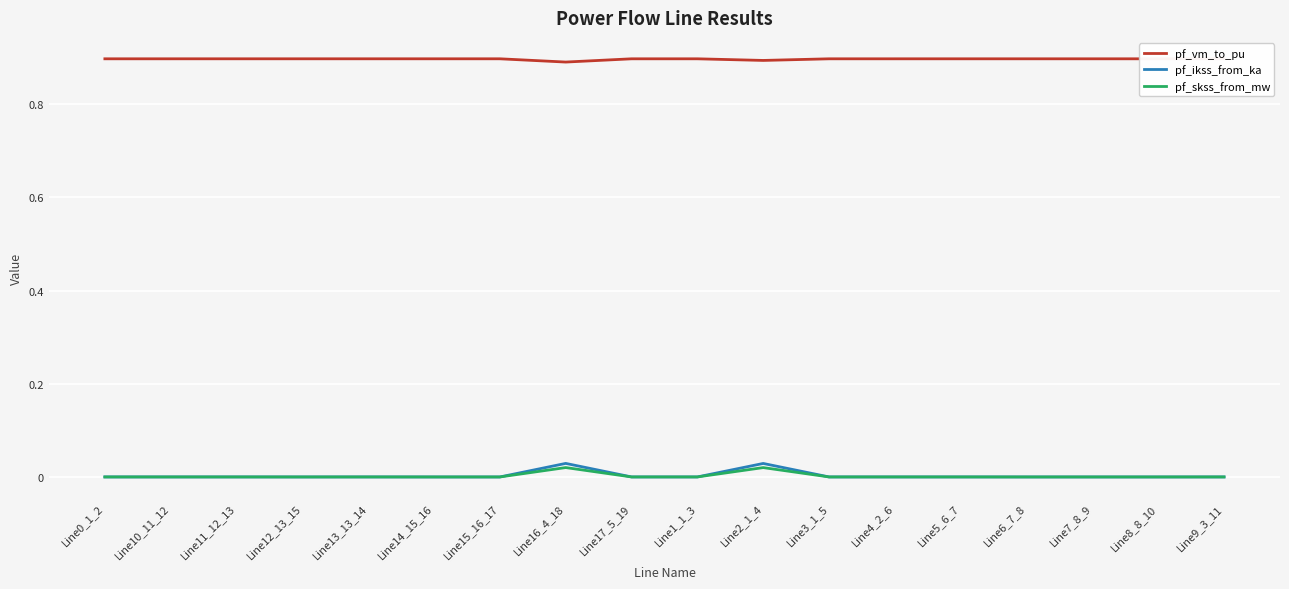

True or false: pf_vm_to_pu and pf_skss_from_mw intersect in this chart.

False